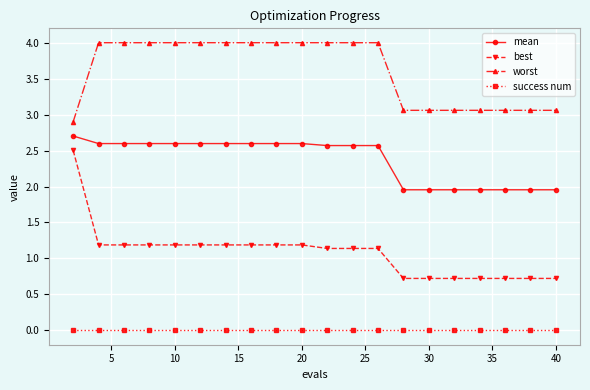

Which series has the largest total across all categories?

worst